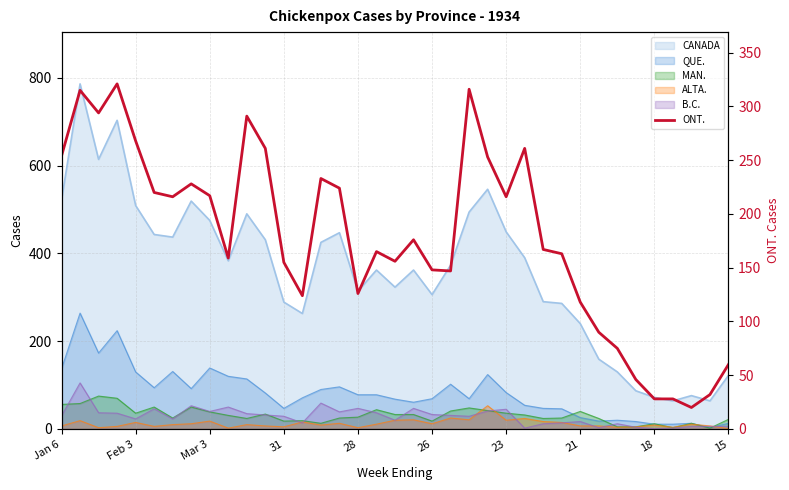

Where is the data nearest to the value 170?

26